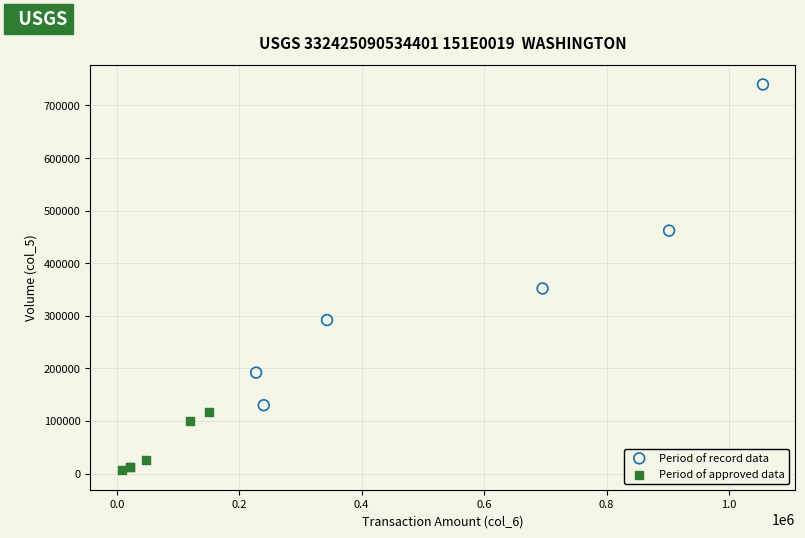

Which series reaches the maximum Y coordinate?

Period of record data